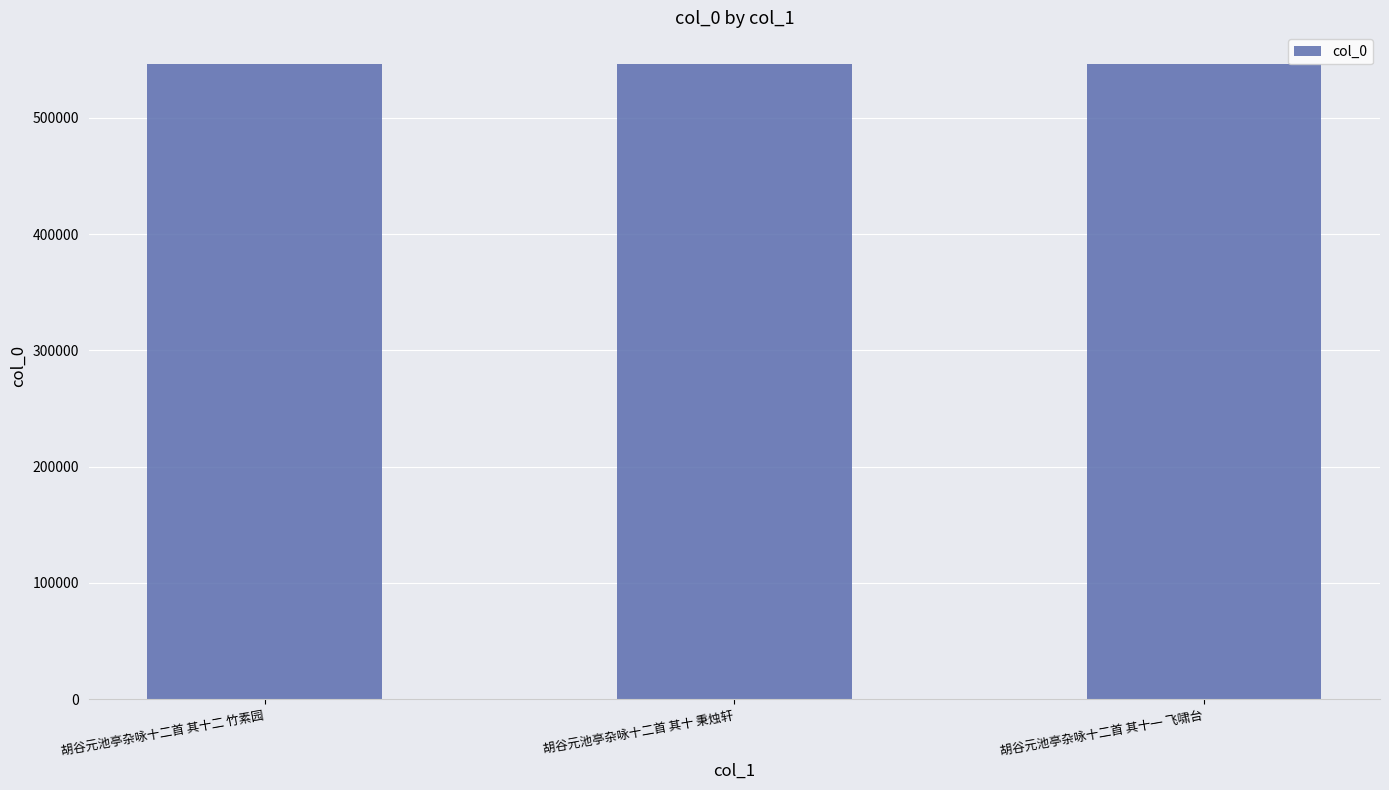

What position from the left is 胡谷元池亭杂咏十二首 其十二 竹素园?

1